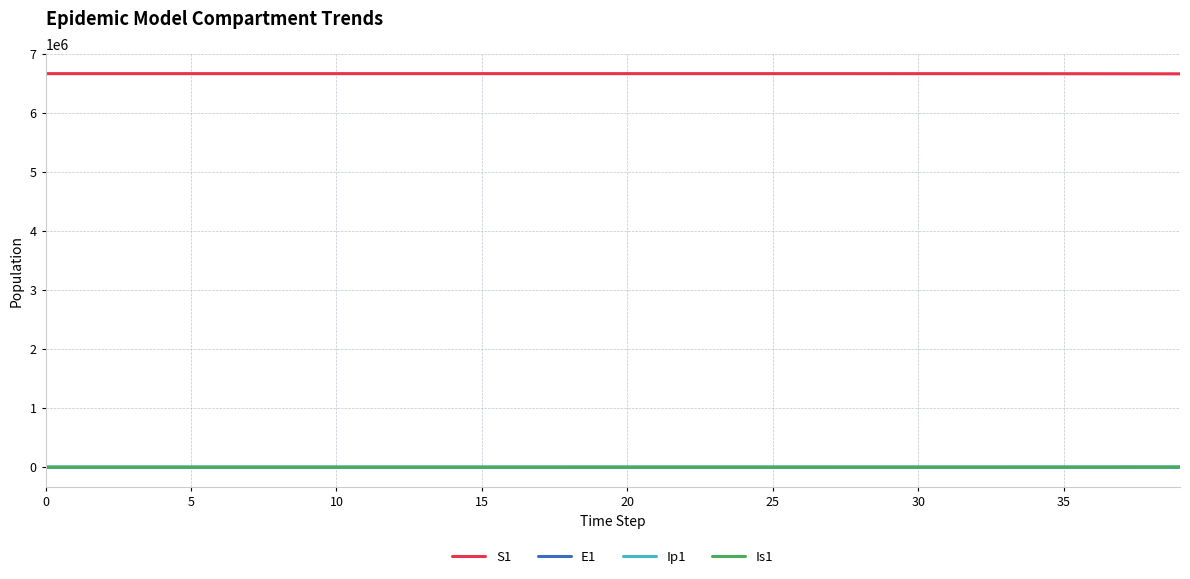

What is the minimum value for S1?

6667646.1